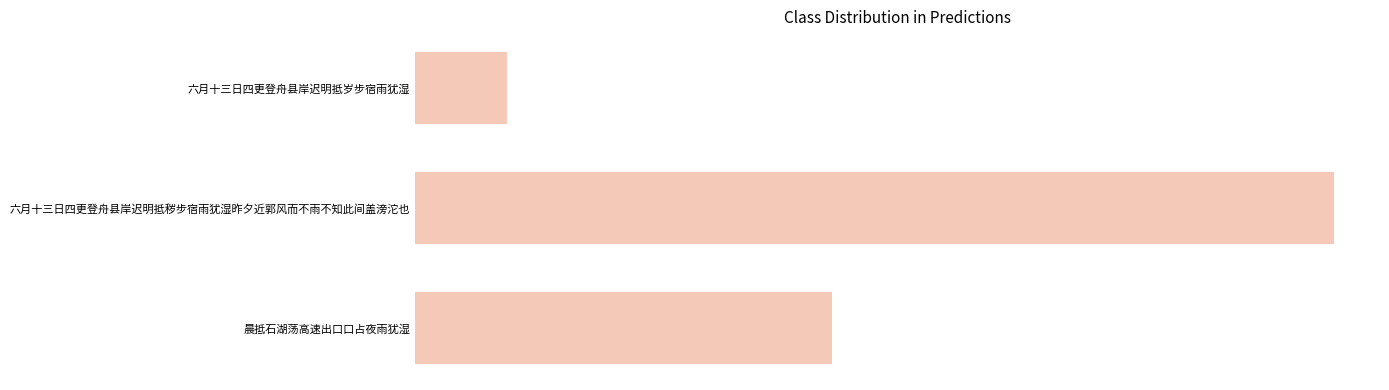

What is the difference between the maximum and minimum values?

877001